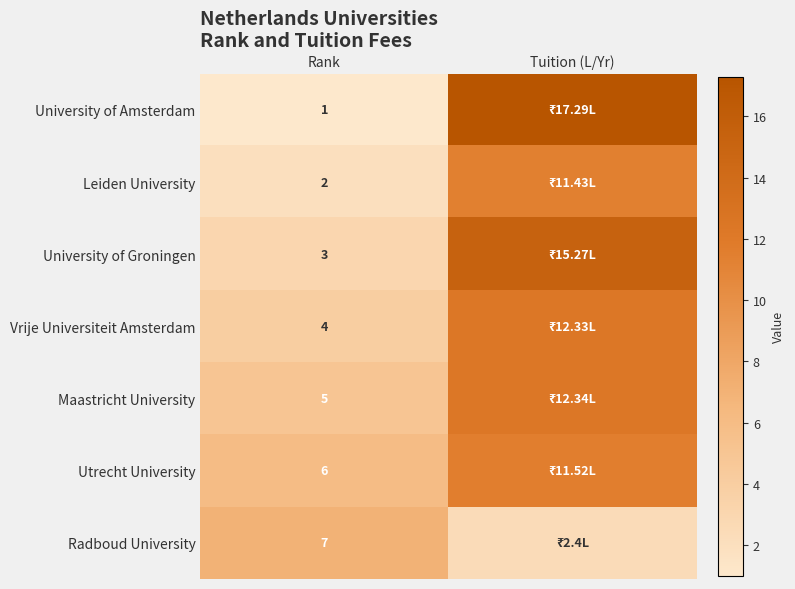

Rank the series at Rank from highest to lowest value.

Radboud University, Utrecht University, Maastricht University, Vrije Universiteit Amsterdam, University of Groningen, Leiden University, University of Amsterdam